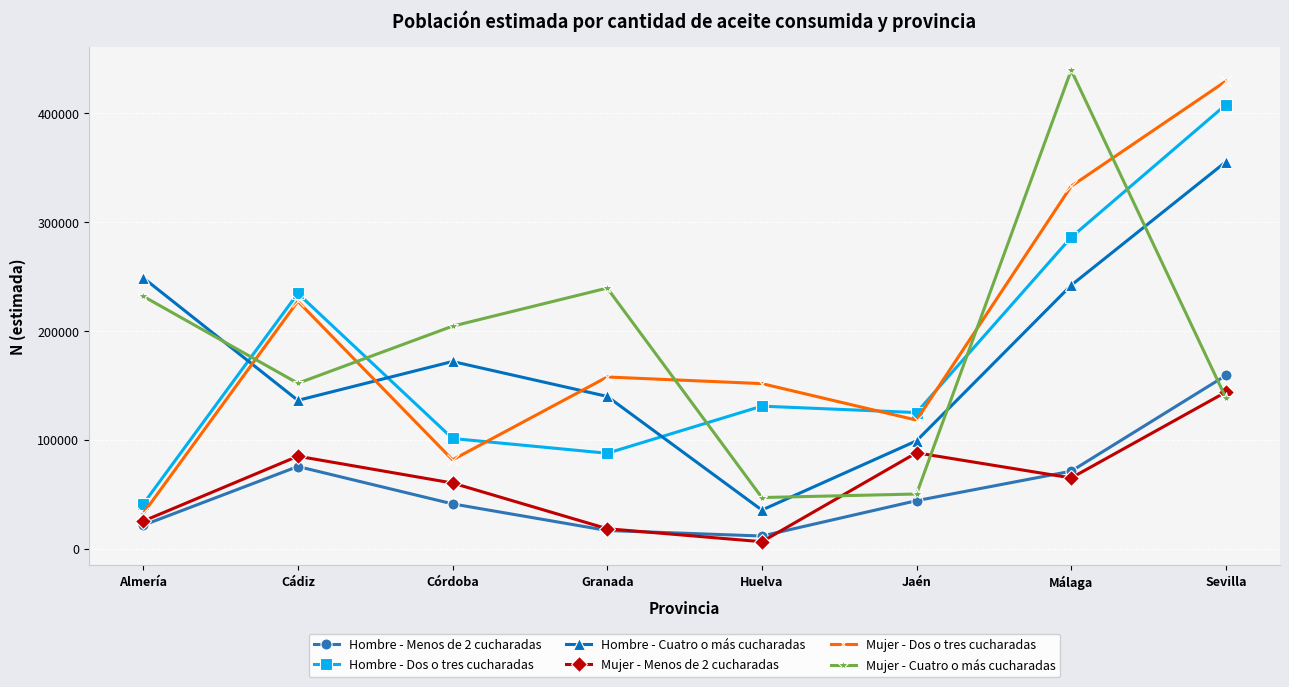

After their last crossing, which series has the higher values: Hombre - Dos o tres cucharadas or Mujer - Cuatro o más cucharadas?

Hombre - Dos o tres cucharadas